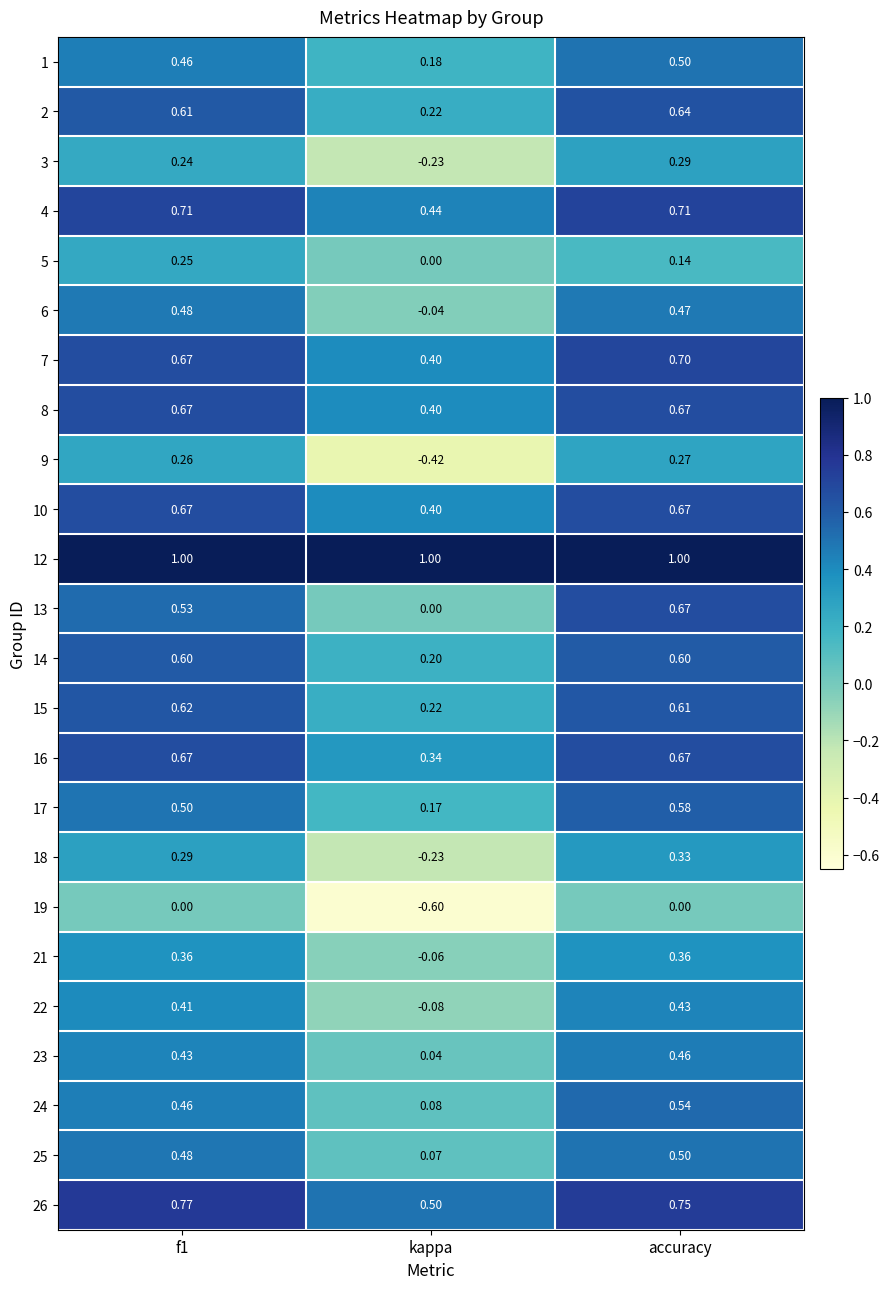

At which label is 14 closest to 0?

kappa